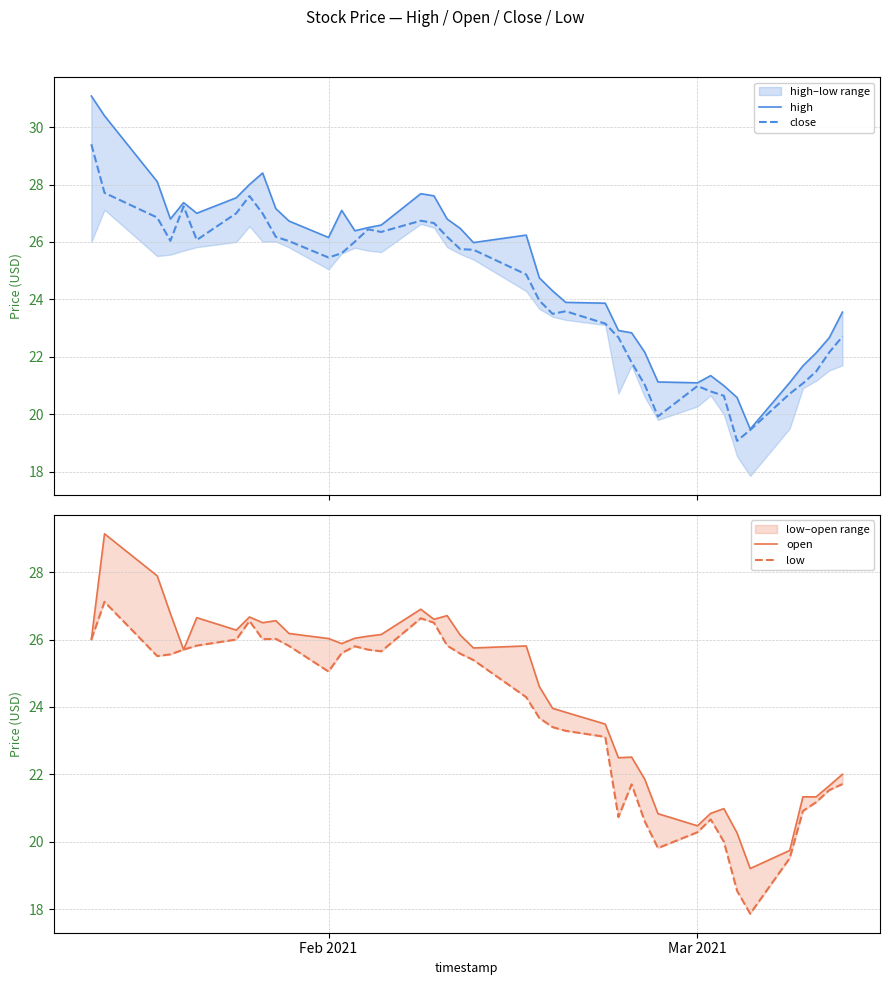

What are all the series names shown in the legend?

high, close, open, low